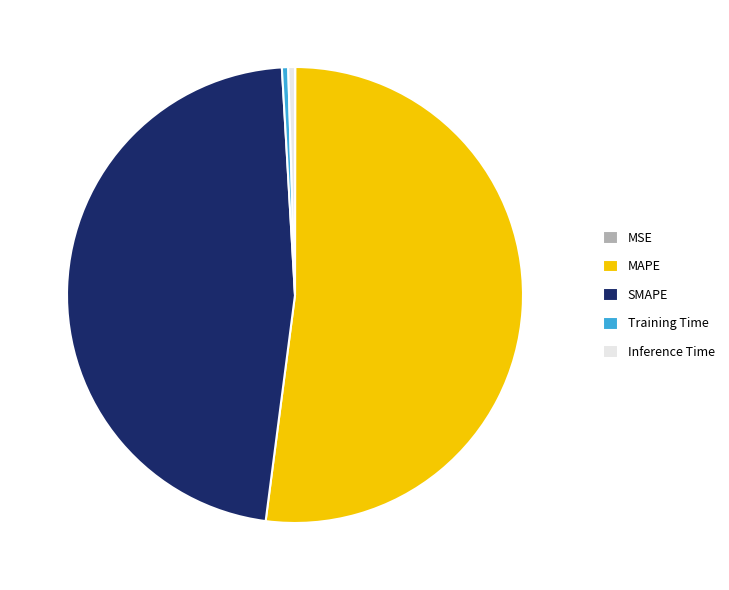

Is it true that SMAPE is 61% of the pie?

False